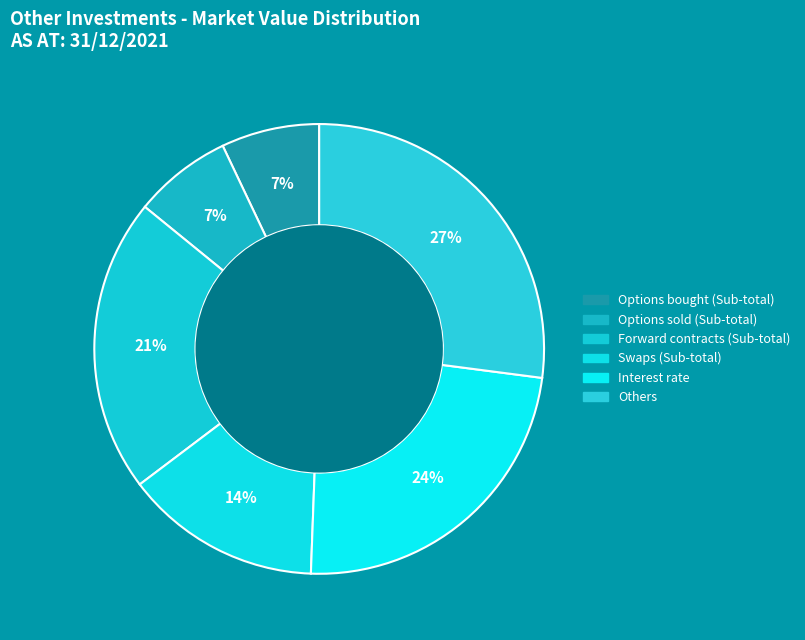

To the nearest percent, what is the difference between the Swaps (Sub-total) and Options sold (Sub-total) slice percentages?

7%